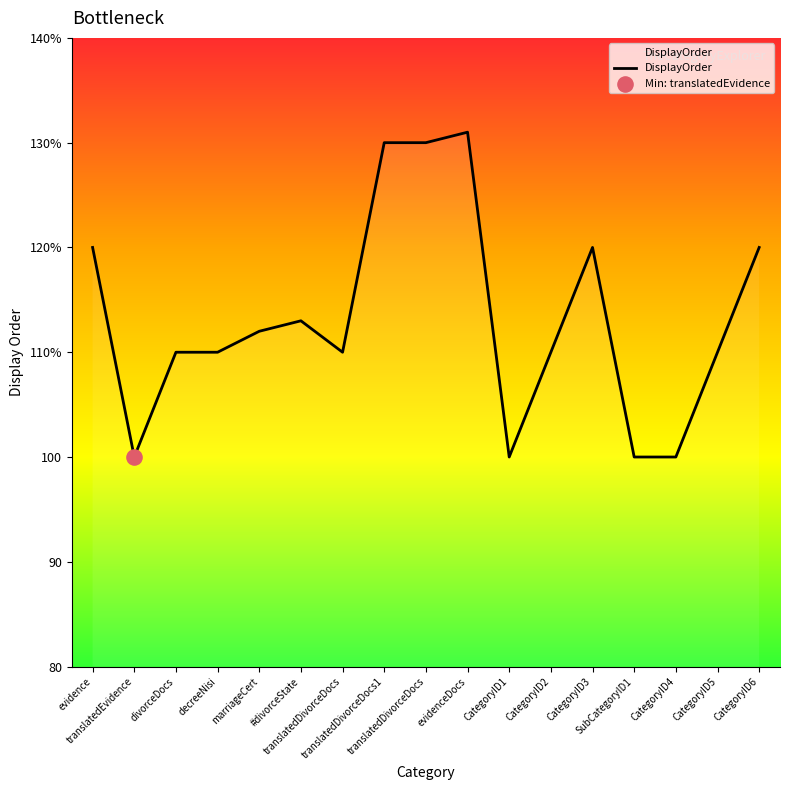

Approximately how many times larger is the value at translatedDivorceDocs compared to evidence?

1.1